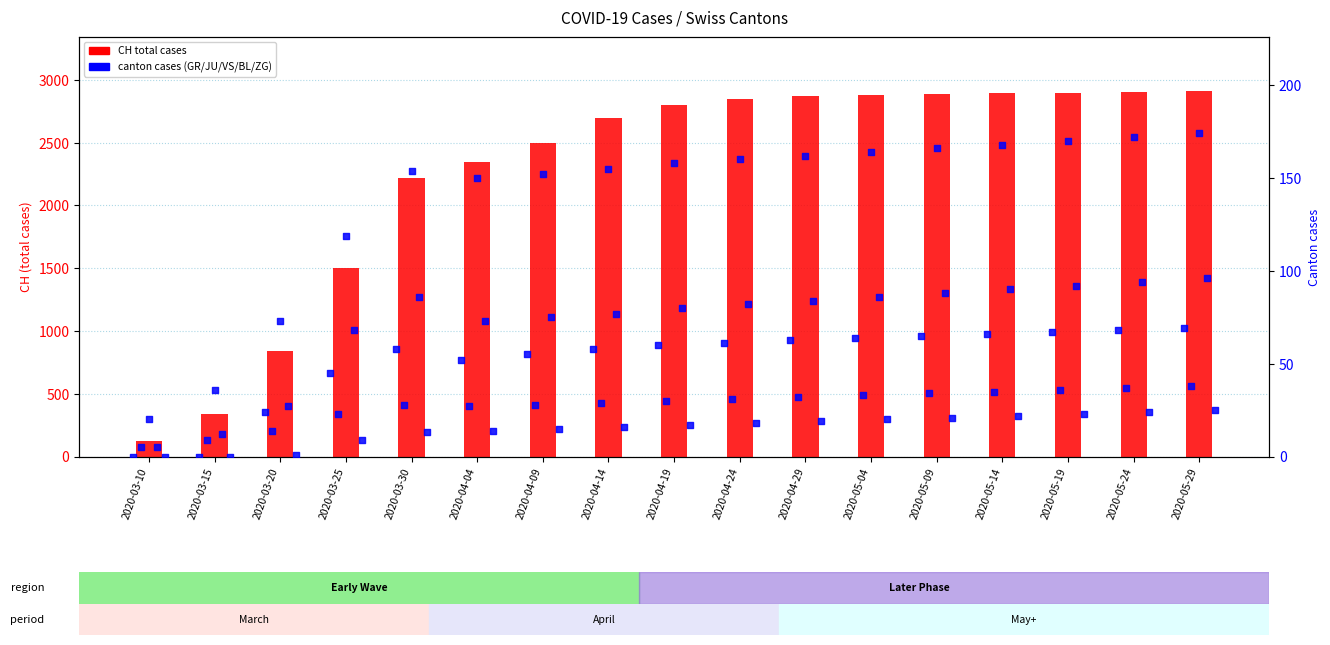

Which series has the widest spread of Y values?

CH (total)